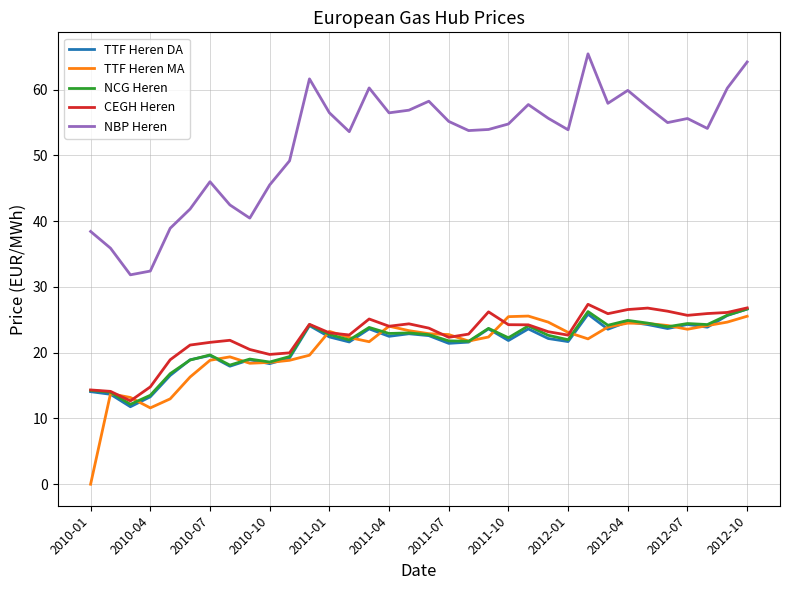

True or false: NBP Heren and TTF Heren DA cross at least once.

False